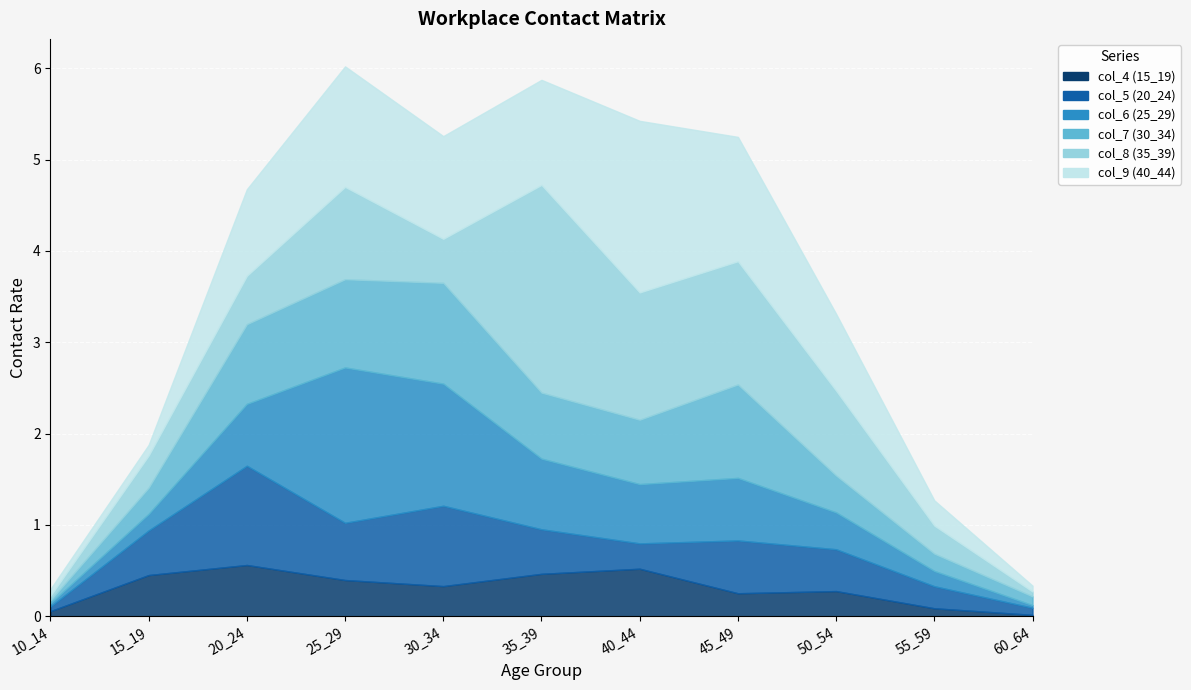

How many categories are shown in the chart?

11